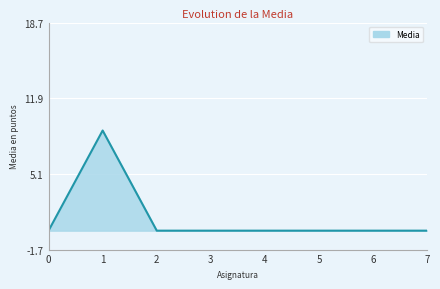

What is the greatest value displayed?

9